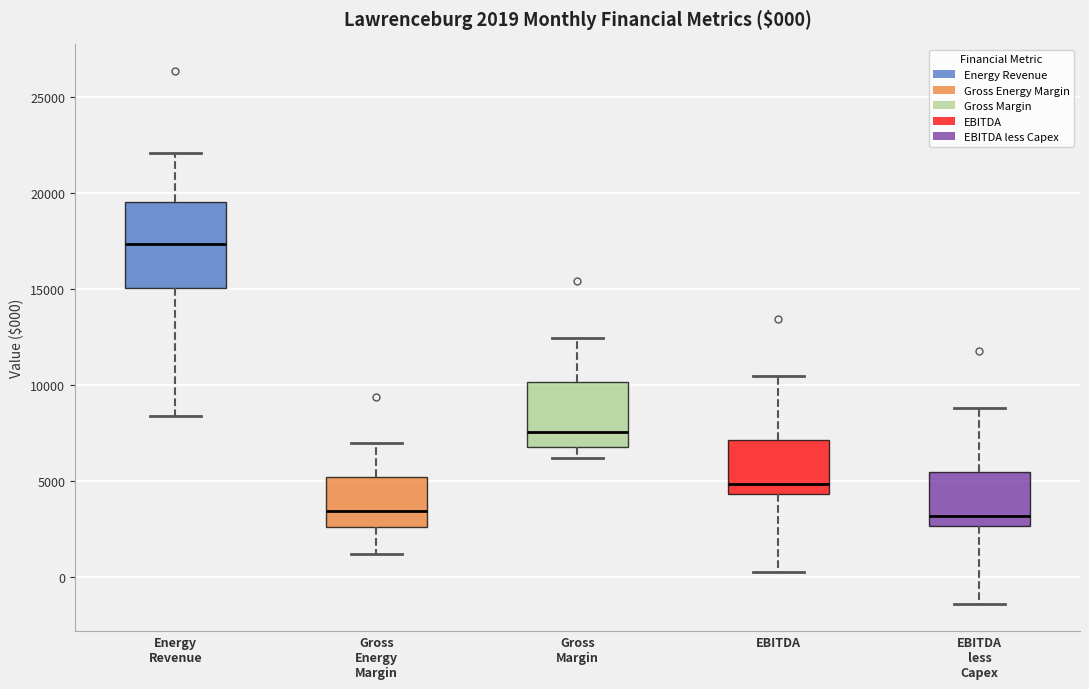

Which box is the tallest, from its lower edge to its upper edge?

Energy Revenue